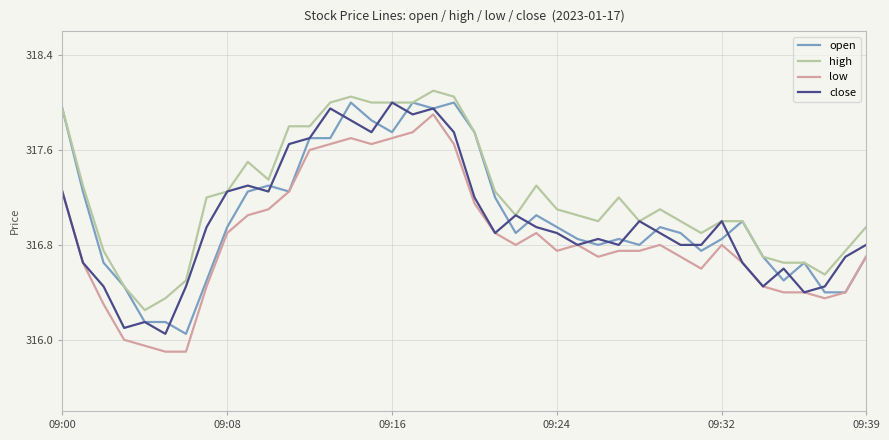

True or false: high and low intersect in this chart.

False